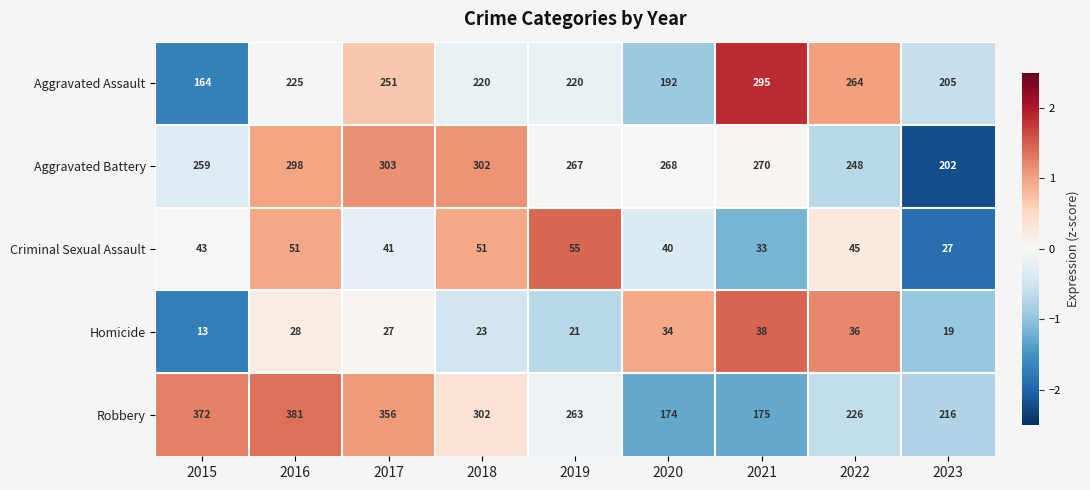

Where is Robbery nearest to the value 277?

2019